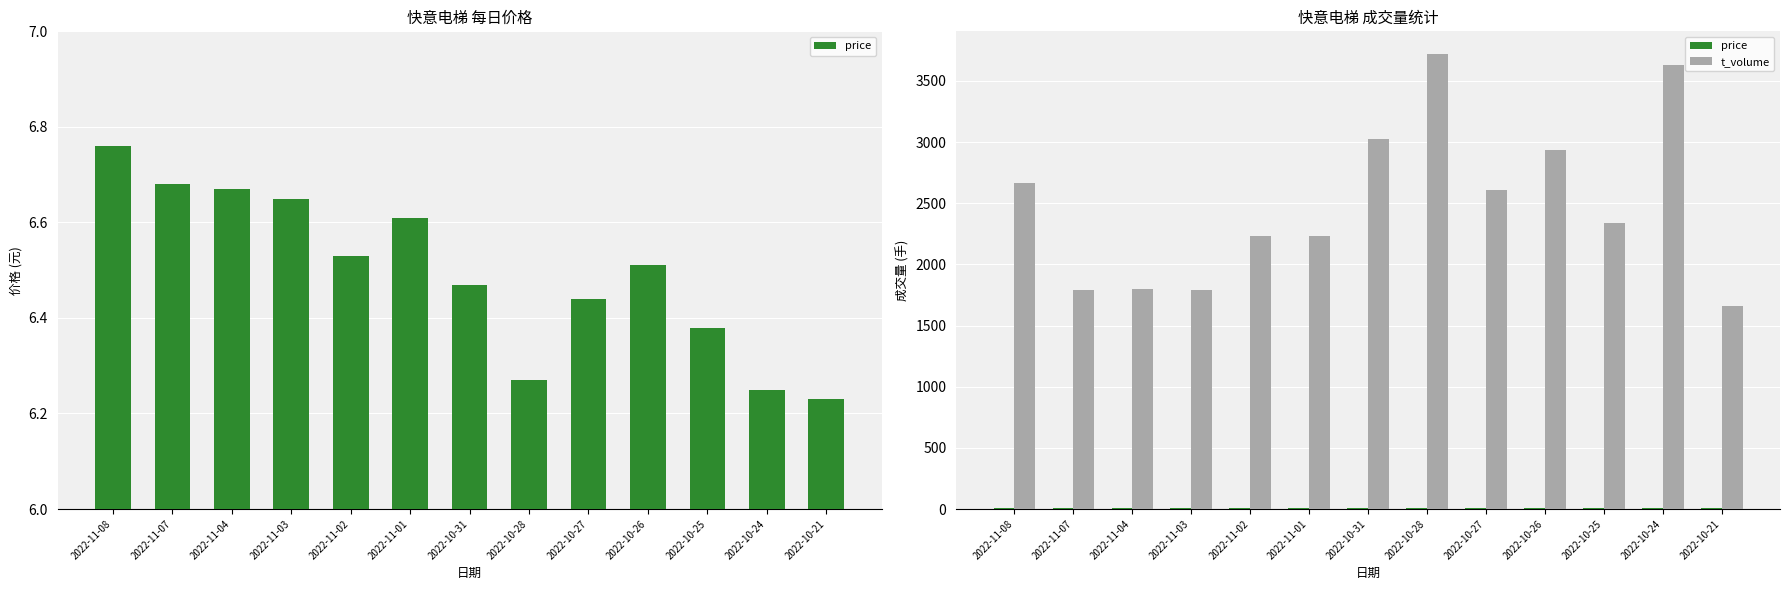

What is the label of the 11th bar from the left?

2022-10-25